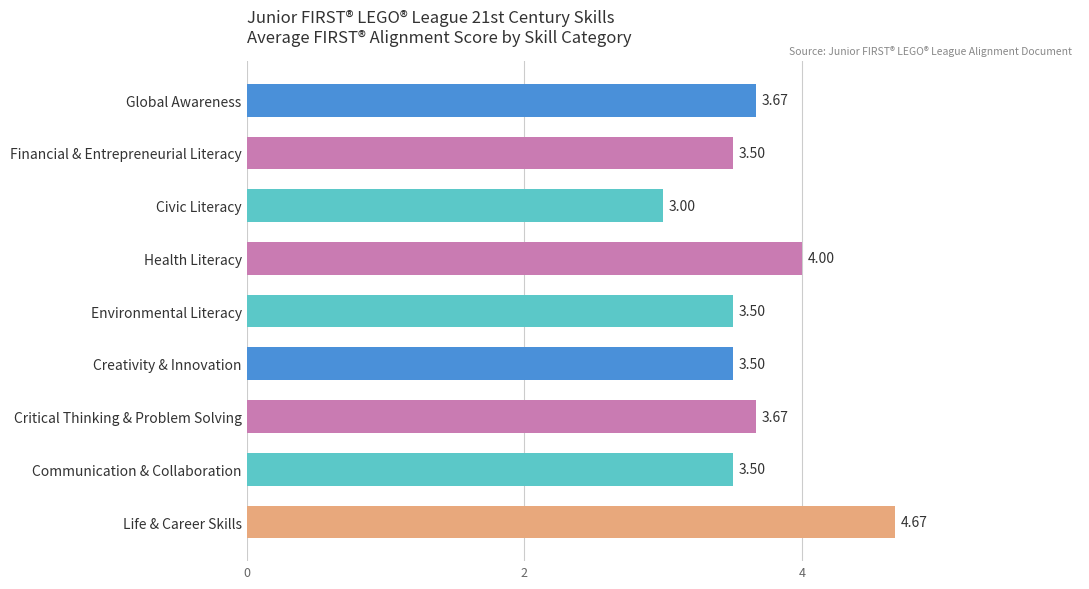

Which category has the lowest value across all series?

Civic Literacy